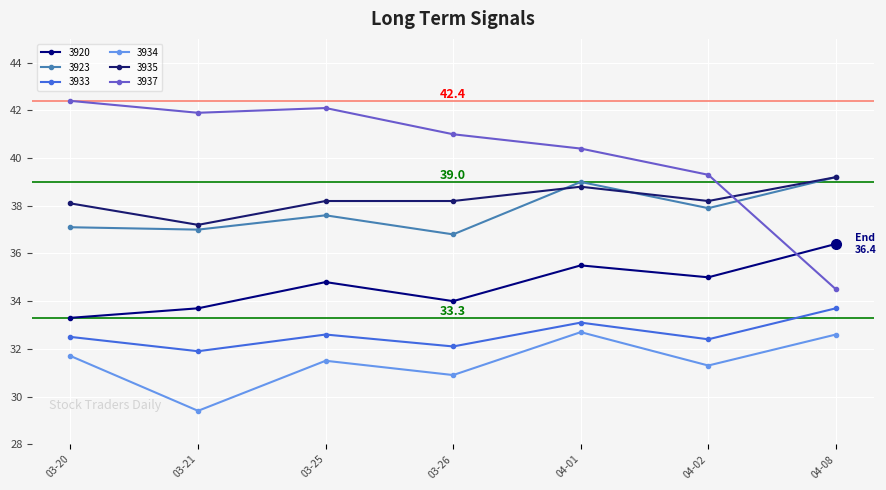

Which category has the highest value across all series?

03-20